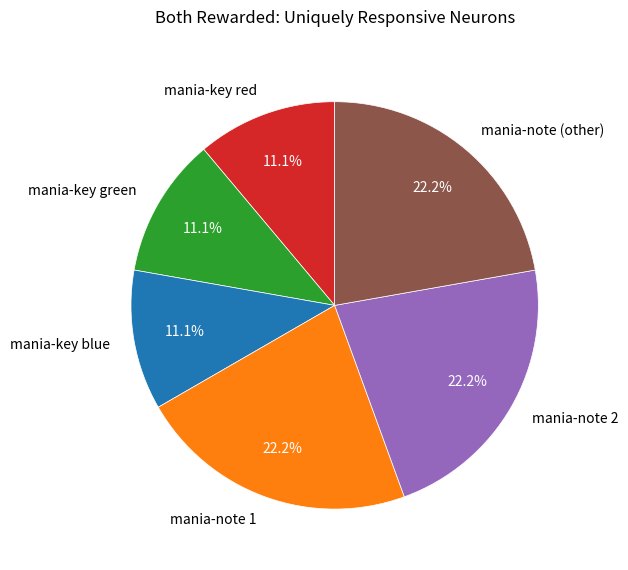

What is the ratio of the value at mania-note (other) to the value at mania-key green?

2.0